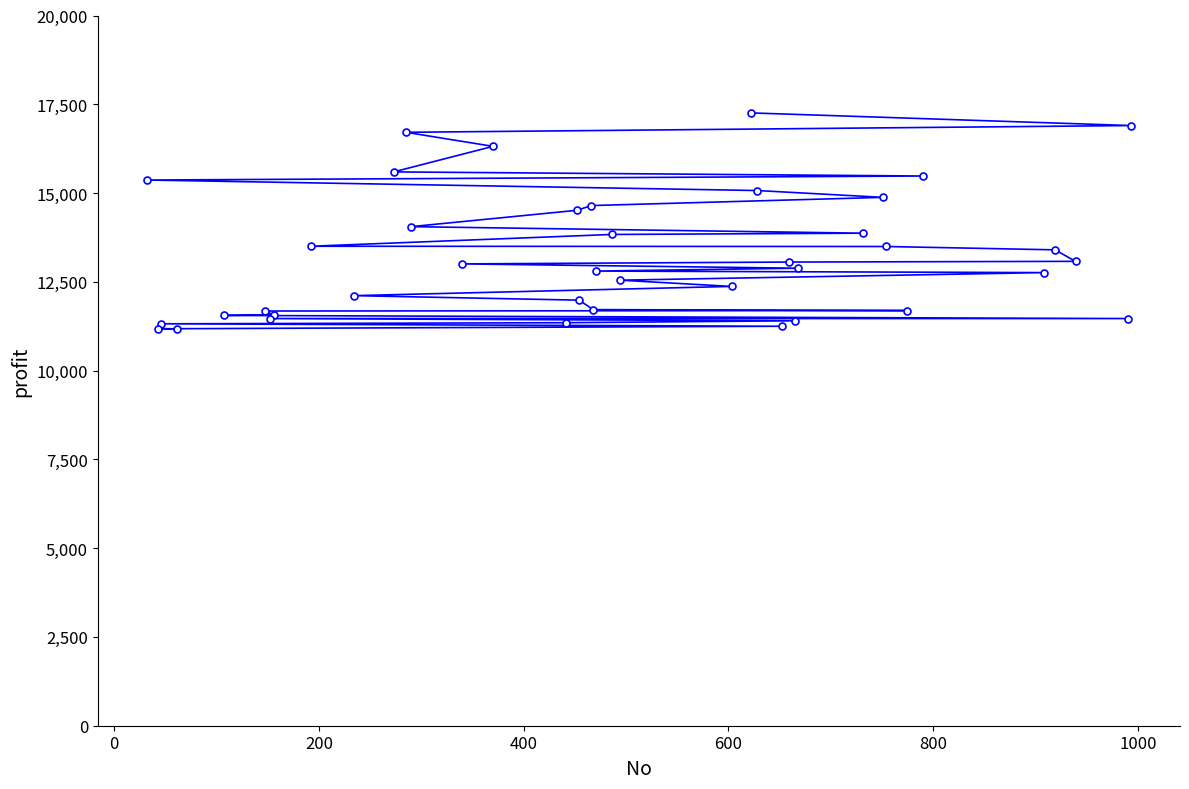

What is the smallest value displayed?

11176